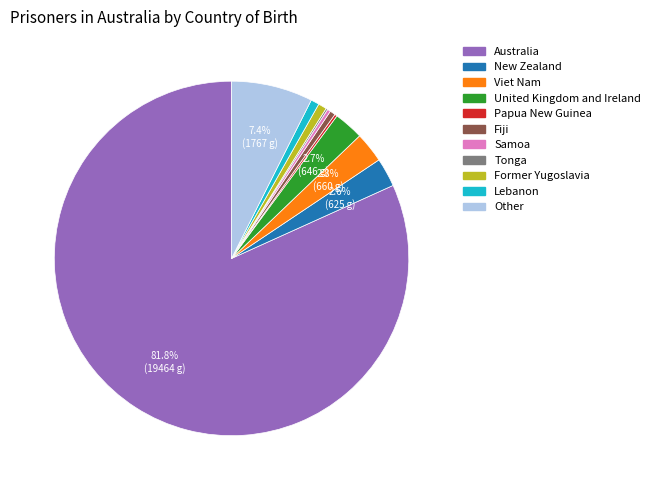

Which slice is the largest?

Australia